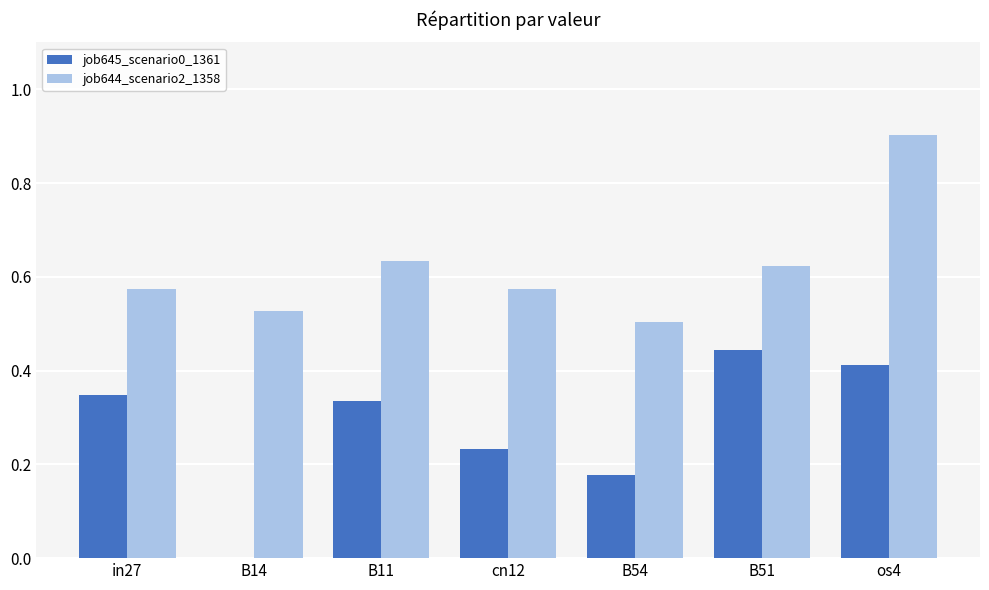

How many categories are shown in the chart?

7